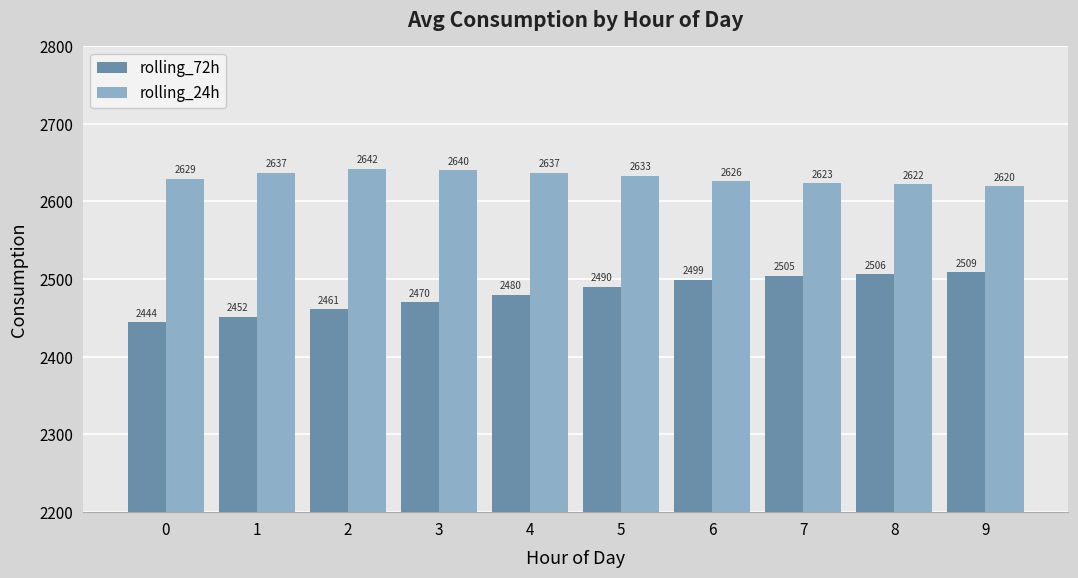

Rank the series at 0 from lowest to highest value.

rolling_72h, rolling_24h